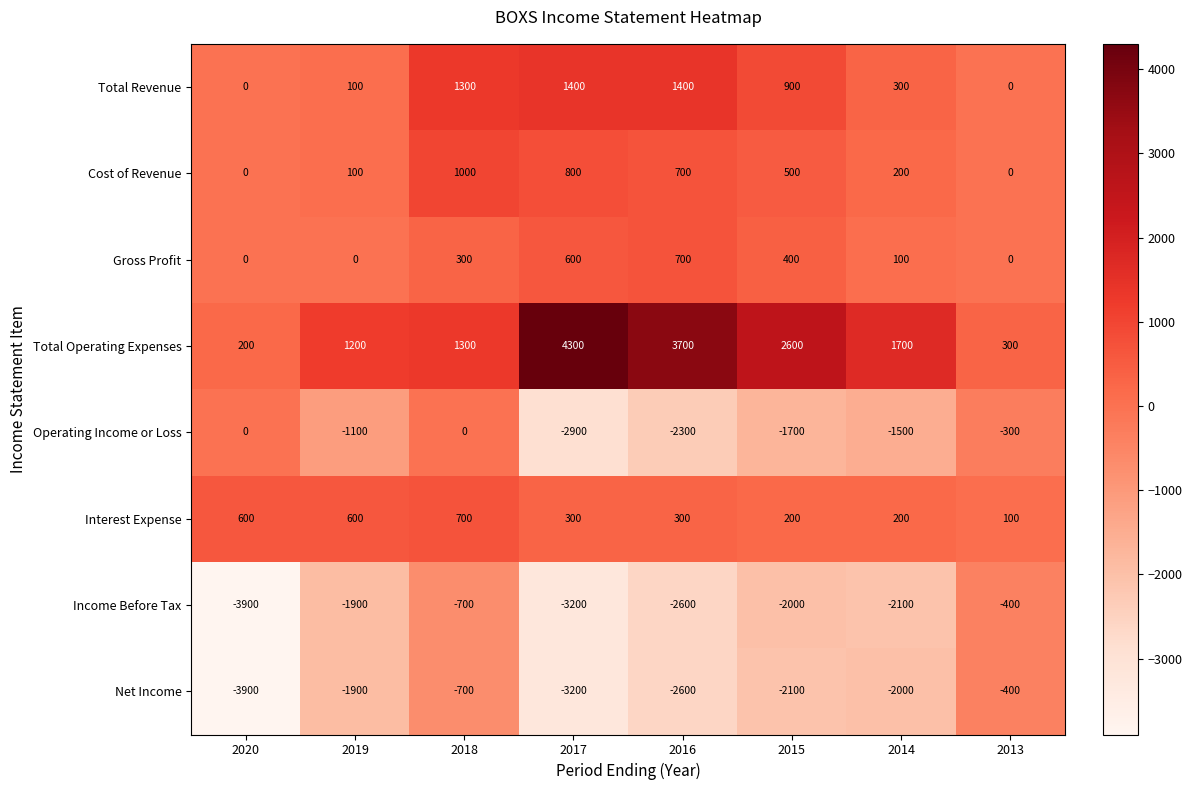

Which category has the highest value across all series?

2017